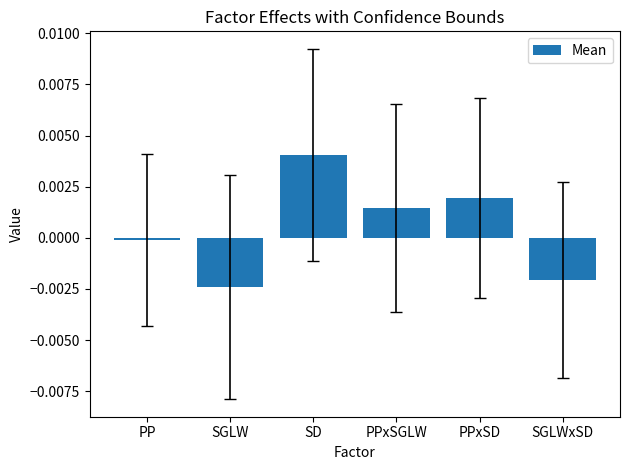

The chart shows a value of -0.0 at PP. True or false?

True